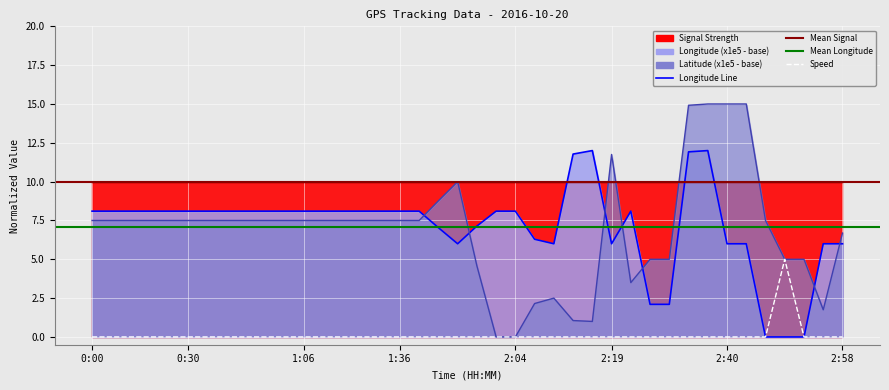

Is it true that Signal Line equals 6.6 at 1:06?

False